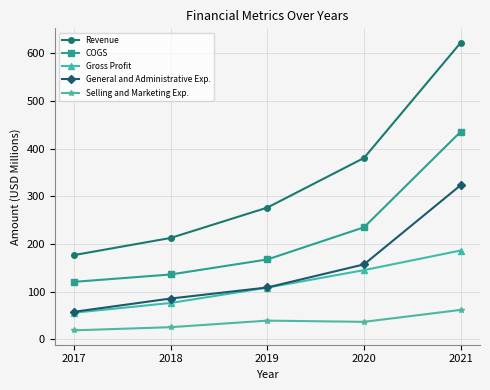

Which series has the largest total across all categories?

Revenue